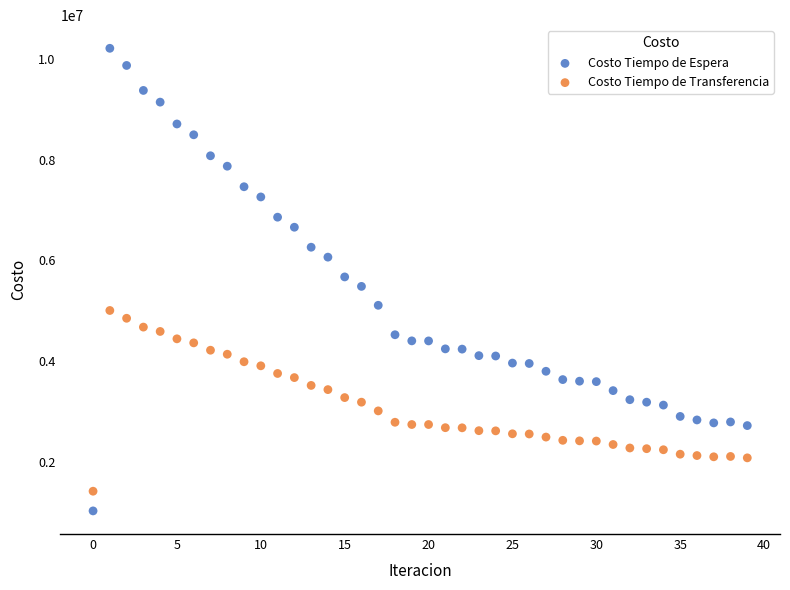

Which series has the largest Y range (max minus min)?

Costo Tiempo de Espera